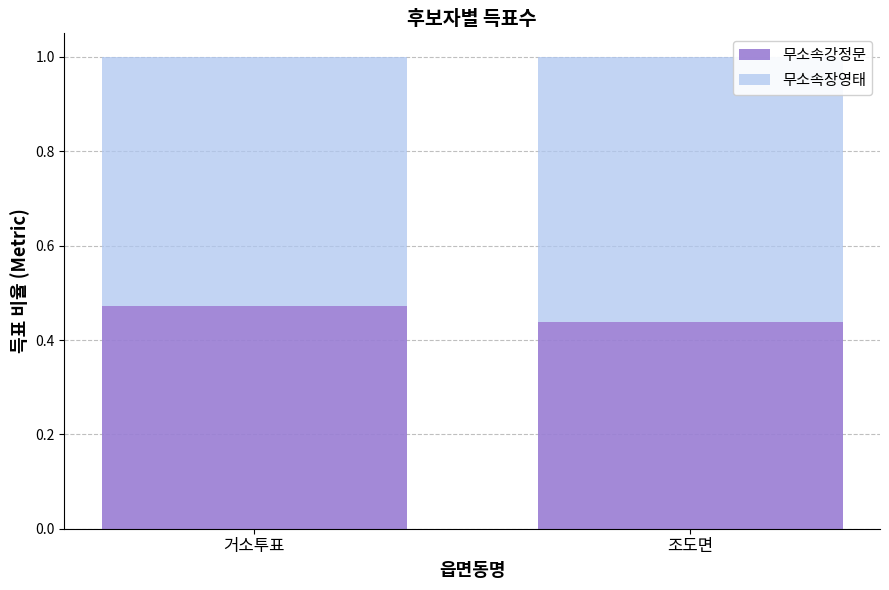

What is the total value across all series at 조도면?

1.0